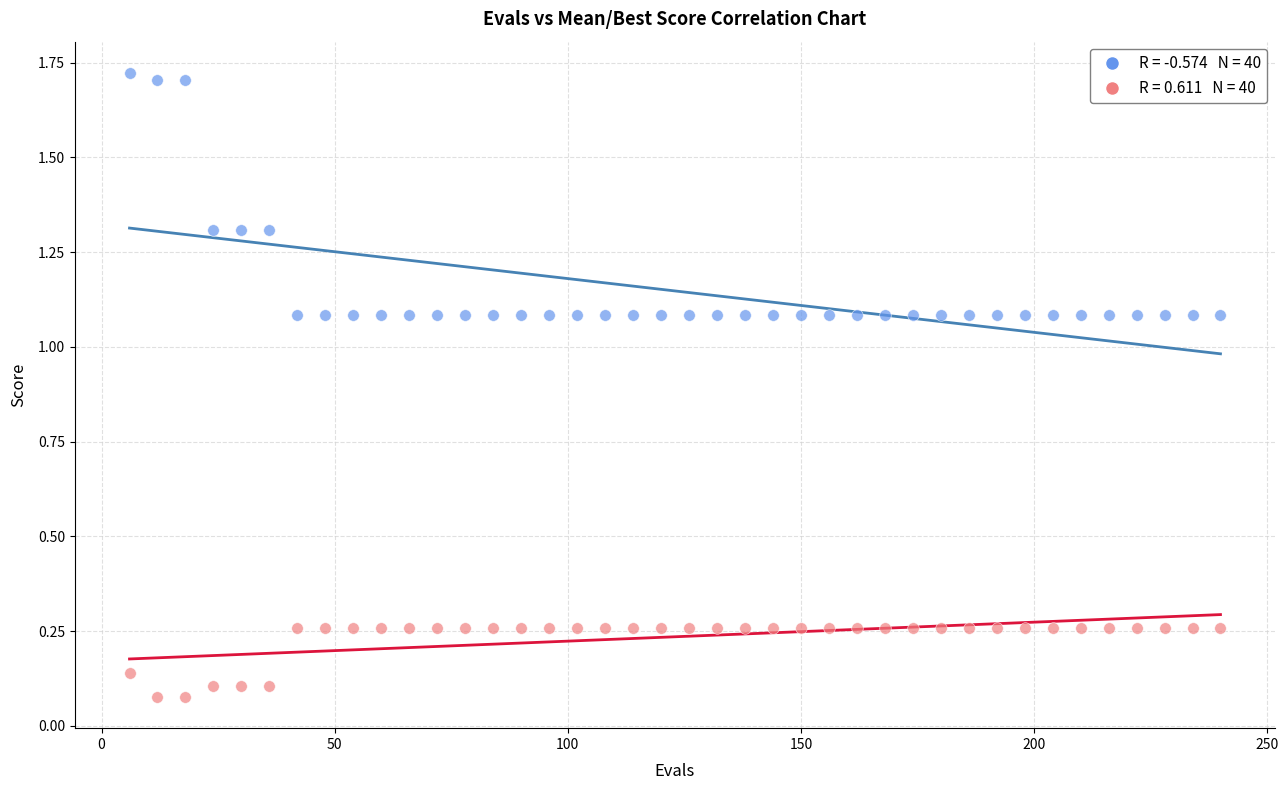

Across all data points, what is the range of X values (max minus min)?

234.0